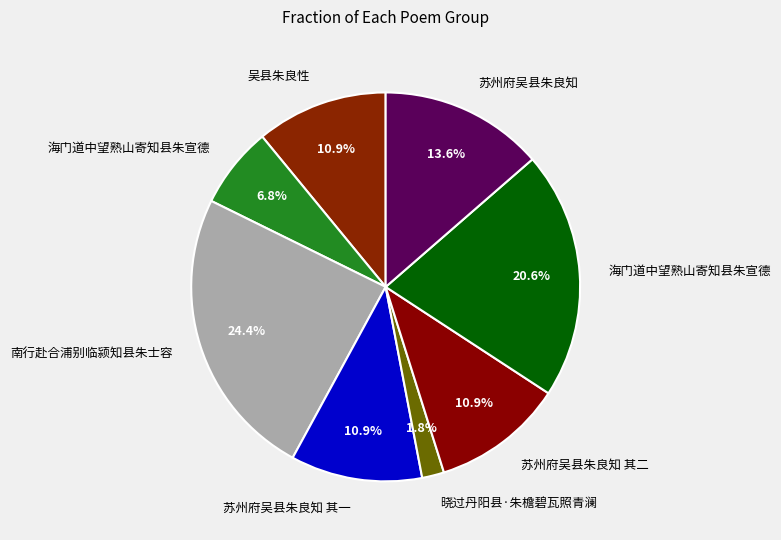

How many segments does this pie chart have?

8